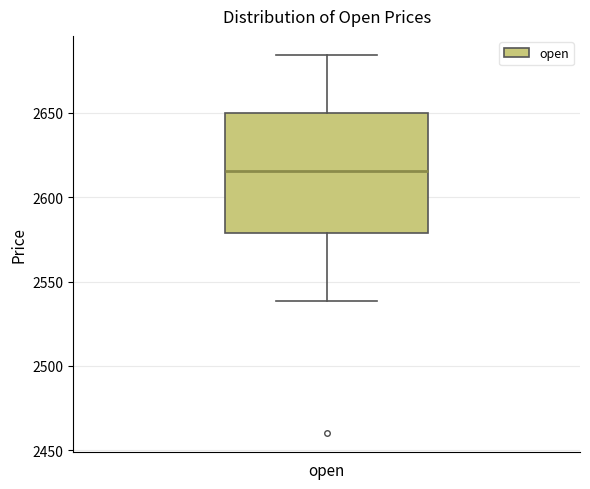

Where is the lower edge of the box for open on the y-axis? The values are not printed on the chart, so give them approximately, as read against the axis.

2580